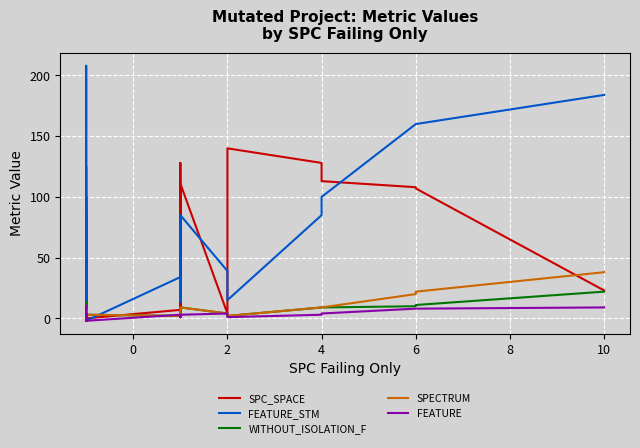

True or false: FEATURE_STM has more than 1 interior local peaks.

True